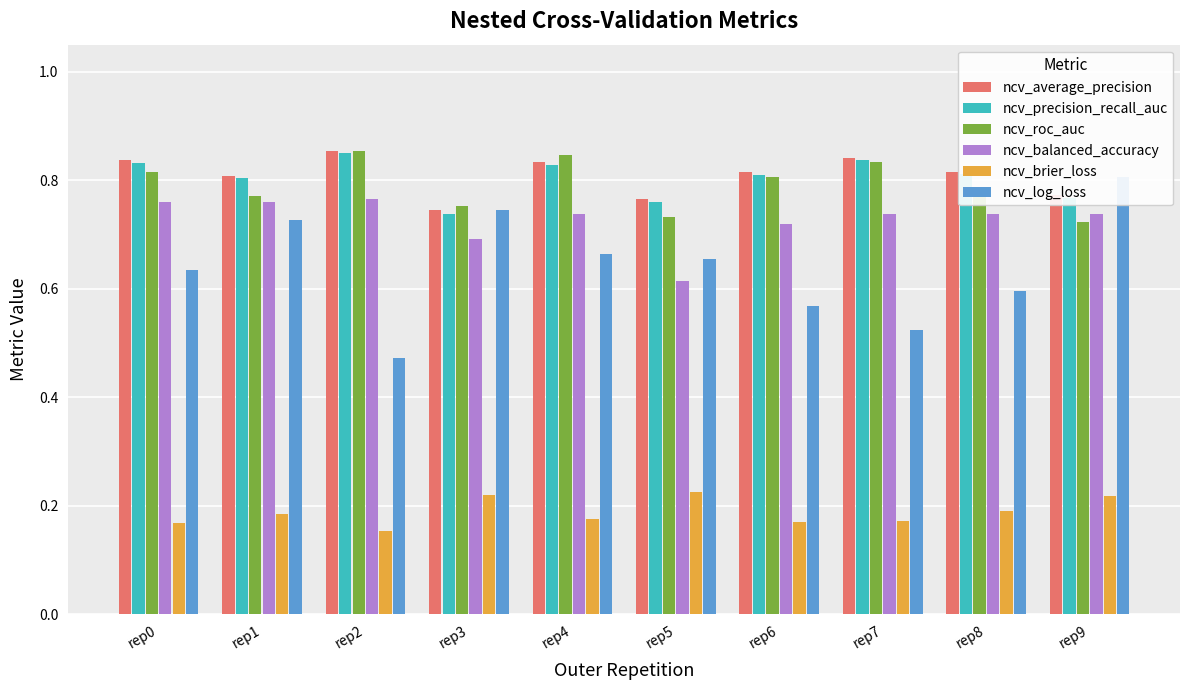

What is the maximum value shown in the chart?

0.9